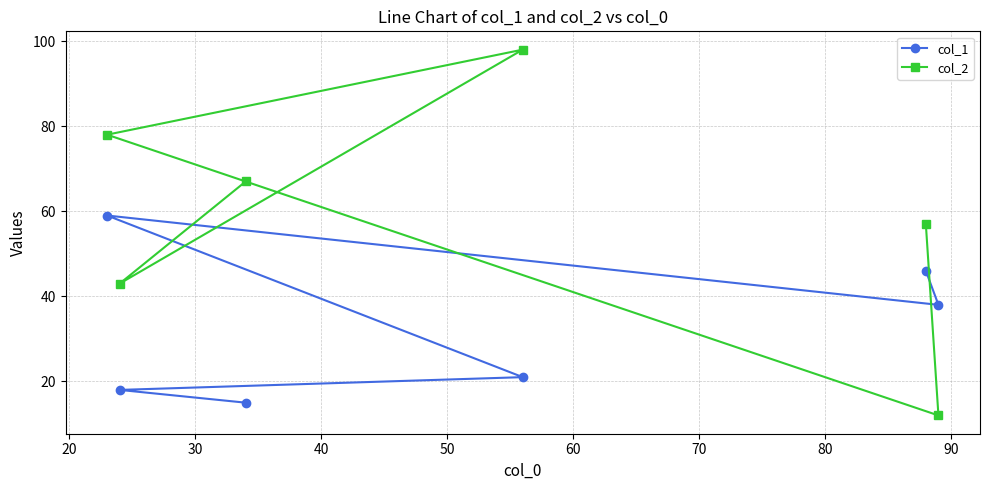

Count the number of categories in the chart.

6